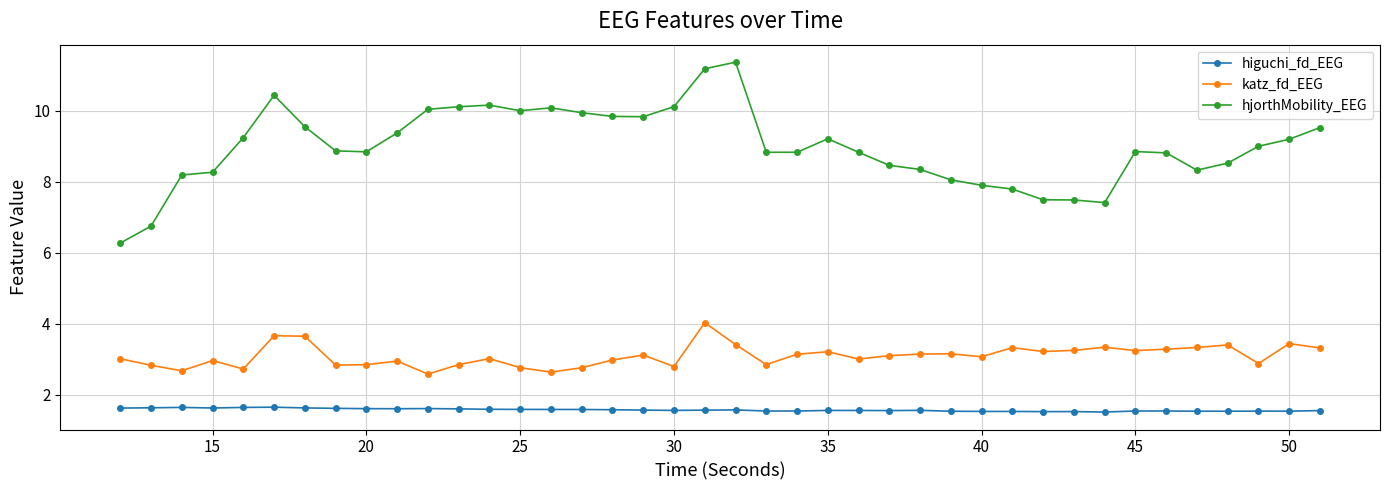

Count the number of data series in this chart.

3